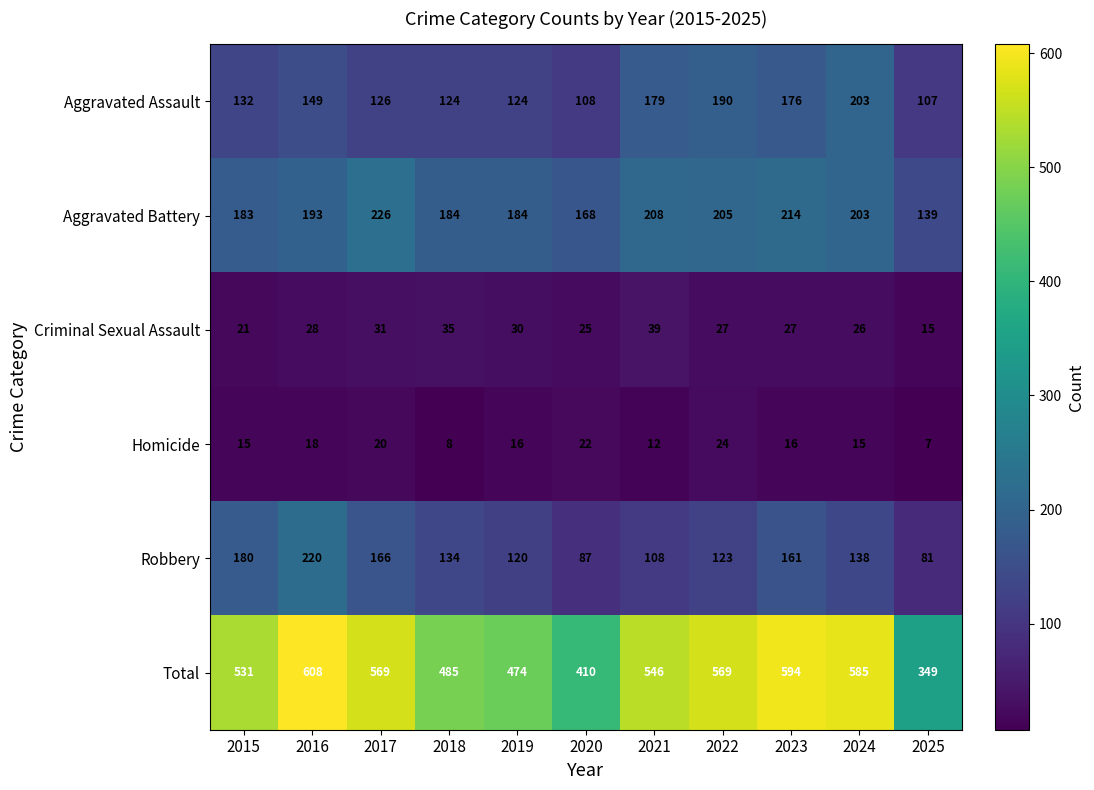

Which category has the lowest value across all series?

2025